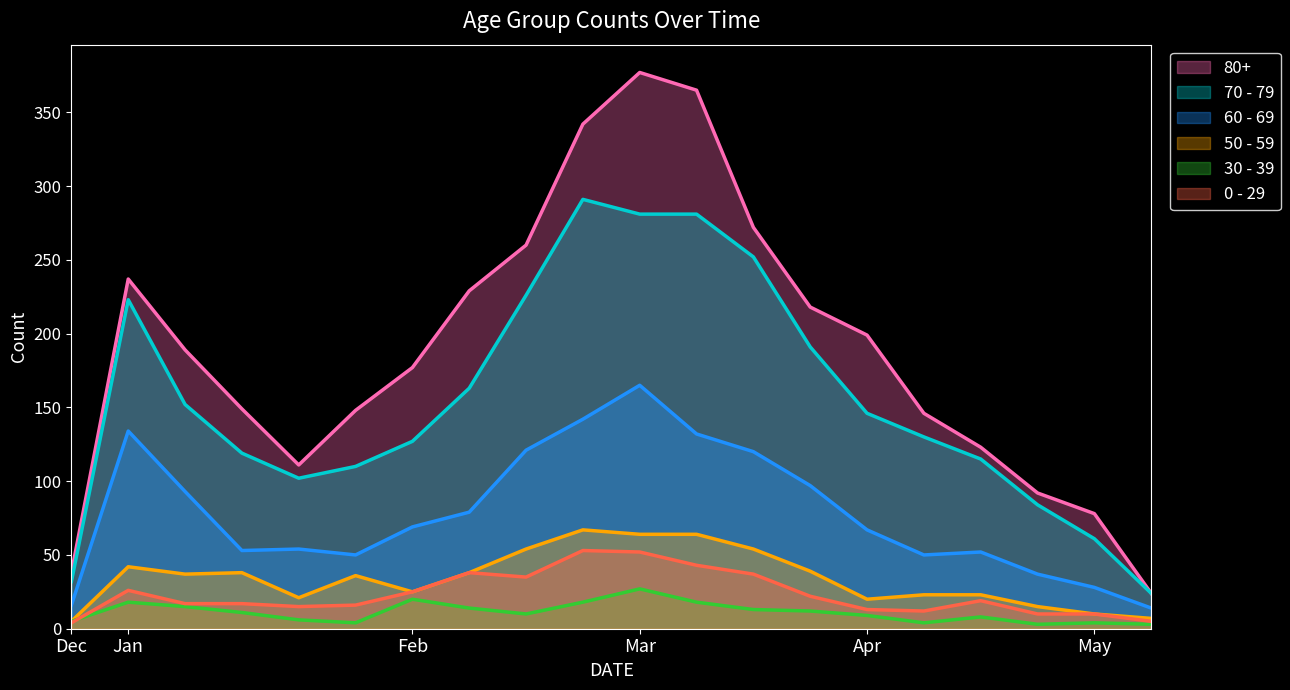

Where does the 70 - 79 series first go above 146?

2023-01-02